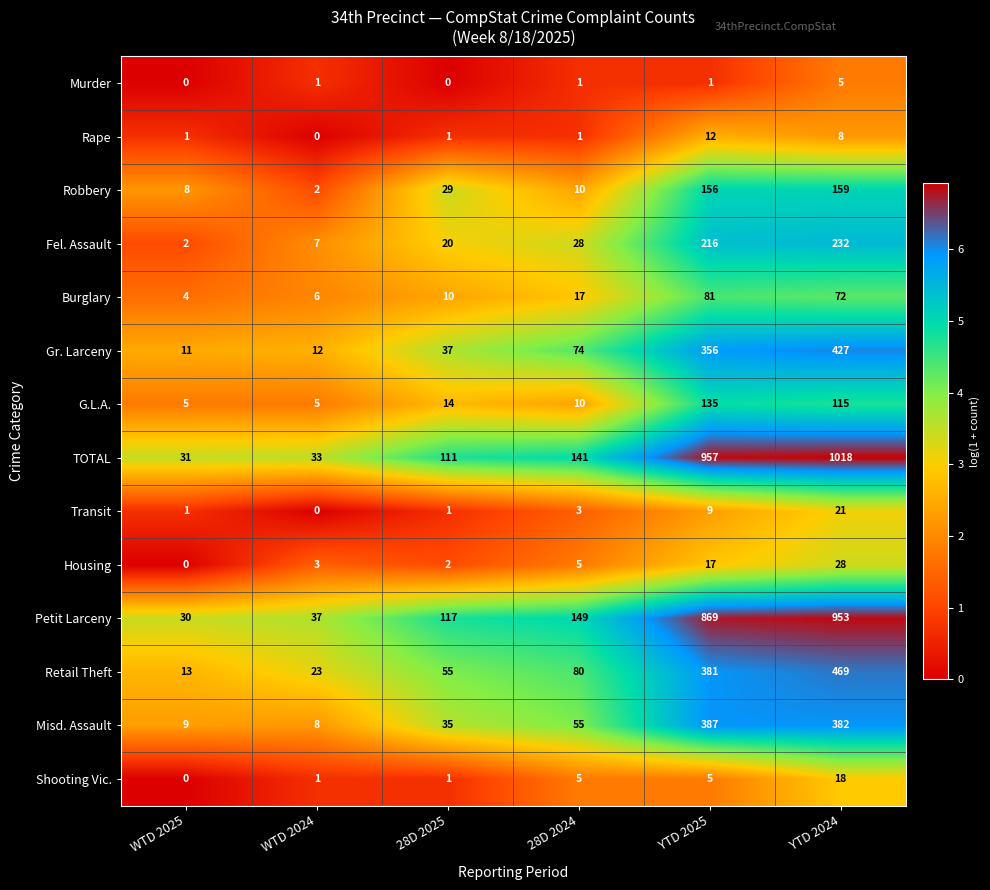

Count the Murder values in the range 0 to 1.

5